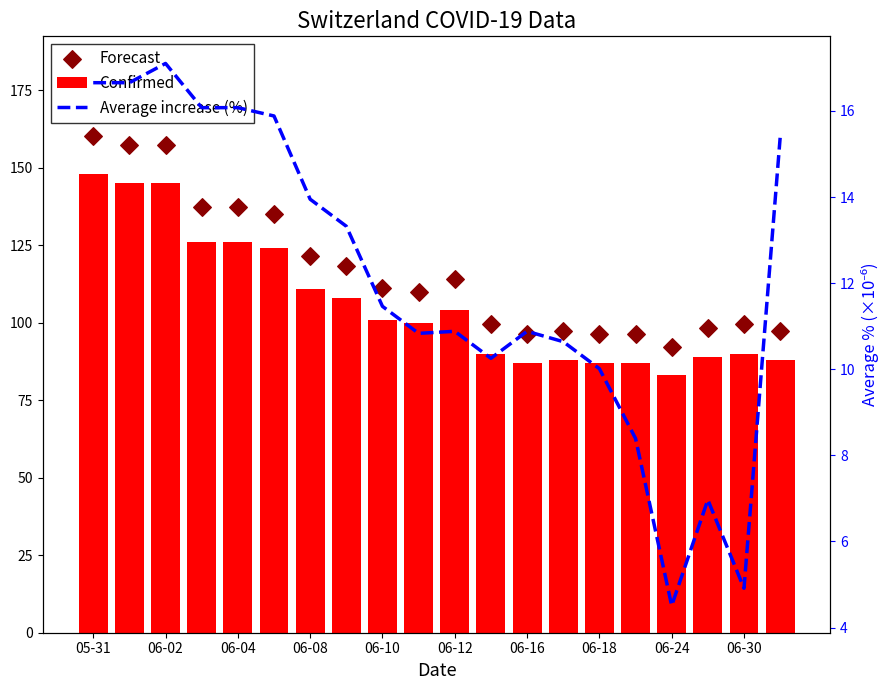

Which series has the largest Y range (max minus min)?

Forecast